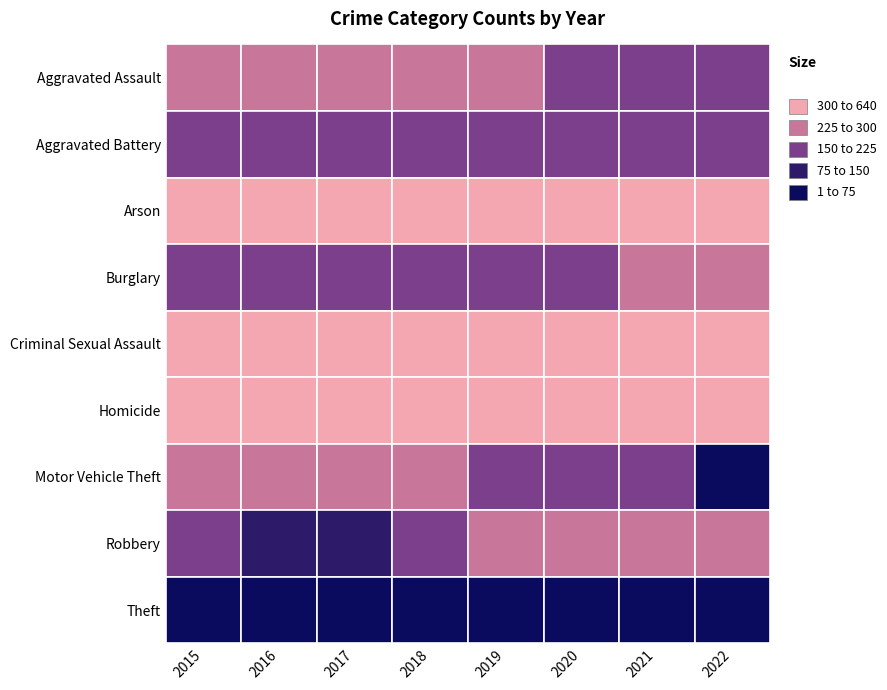

The value of Burglary at 2015 is 97. True or false?

False